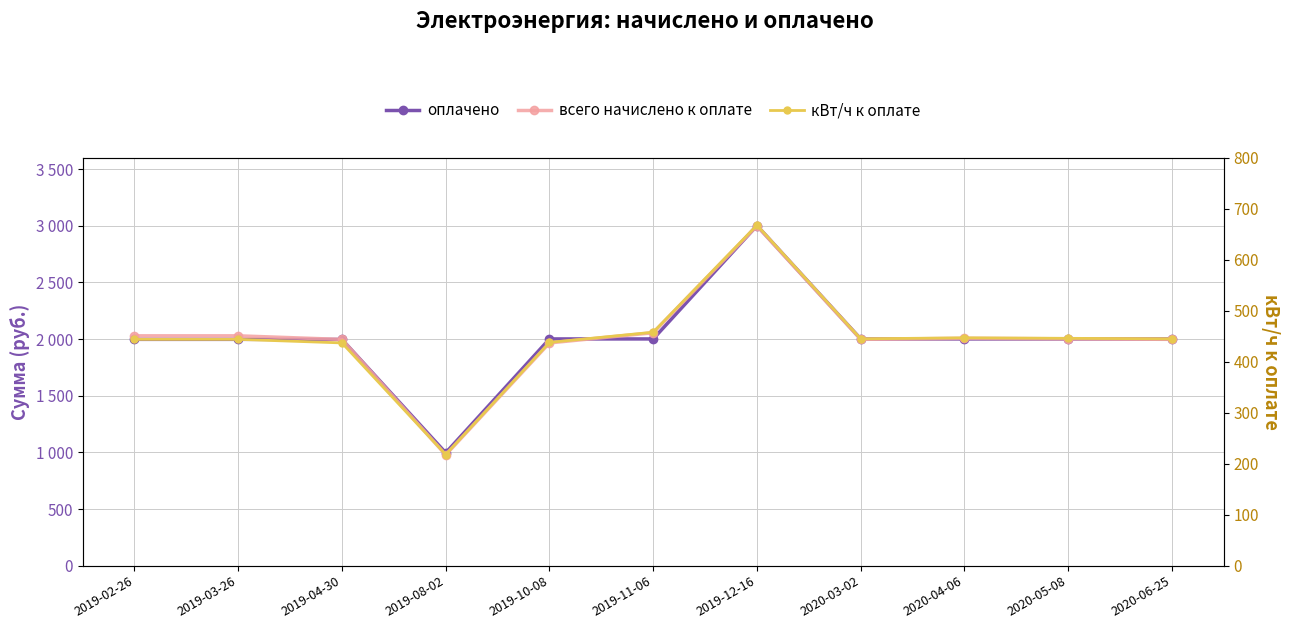

How many lines are shown in the chart?

3